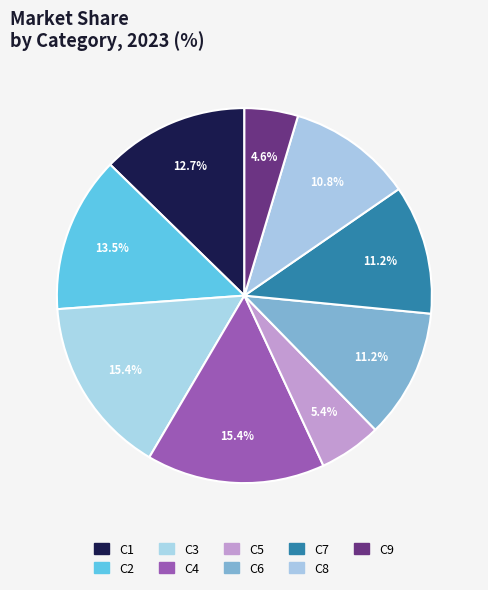

Which category has the smallest portion of the pie?

C9